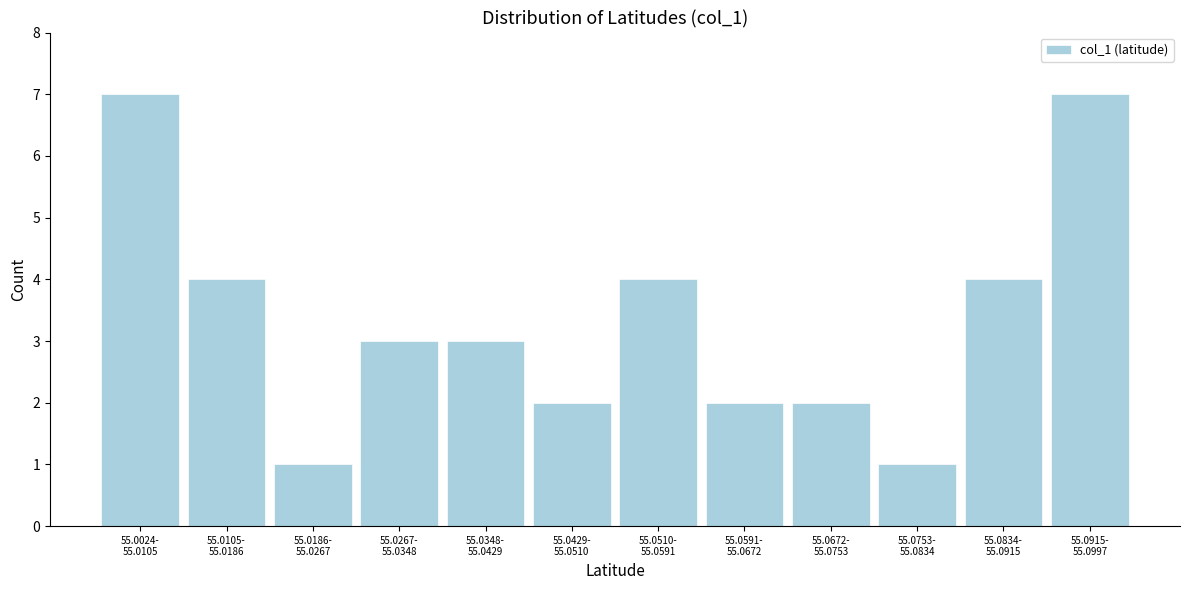

Reading left to right, transcribe all the data shown in this chart.

7	4	1	3	3	2	4	2	2	1	4	7